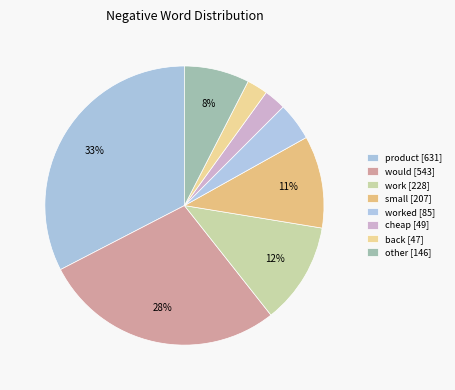

How many segments does this pie chart have?

8